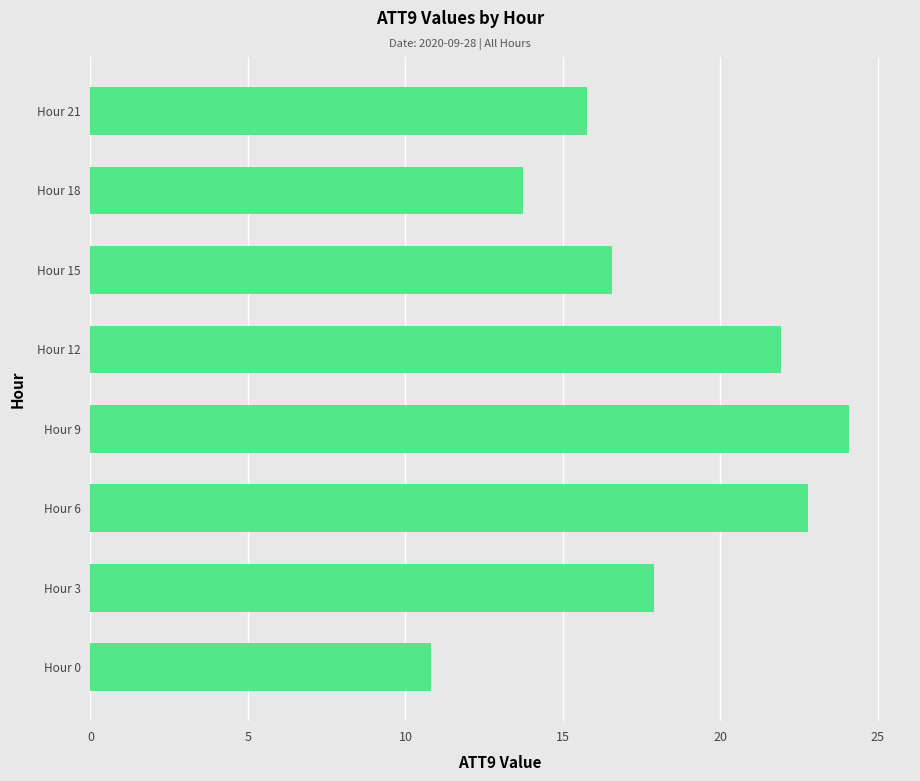

What is the minimum value shown in the chart?

10.8